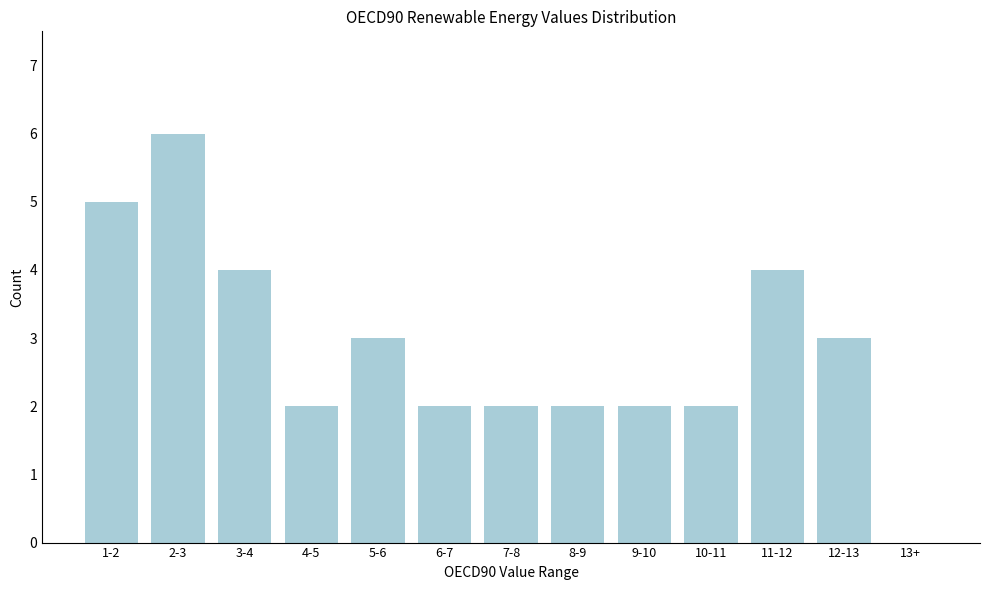

Reading left to right, what are all the values shown in this chart?

1-2=5	2-3=6	3-4=4	4-5=2	5-6=3	6-7=2	7-8=2	8-9=2	9-10=2	10-11=2	11-12=4	12-13=3	13+=0